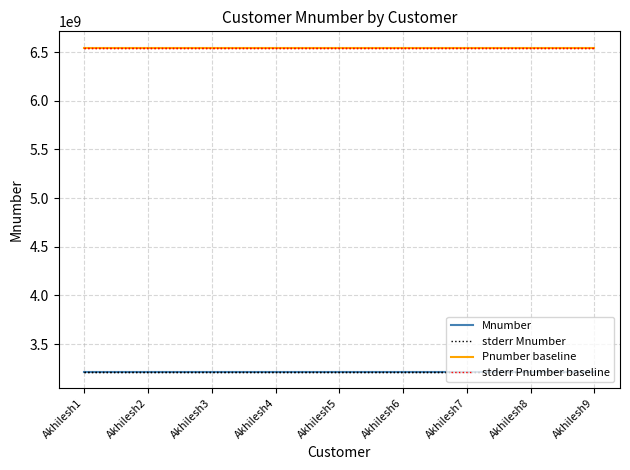

At which category is the sum across all series the highest?

Akhilesh9